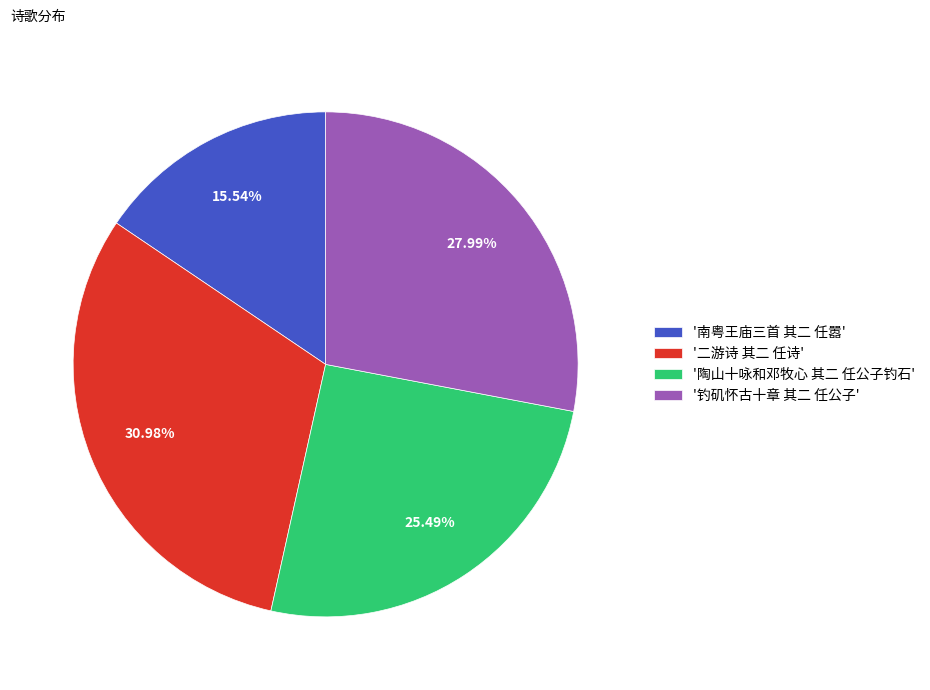

Rank the categories by value from lowest to highest.

'南粤王庙三首 其二 任嚣', '陶山十咏和邓牧心 其二 任公子钓石', '钓矶怀古十章 其二 任公子', '二游诗 其二 任诗'